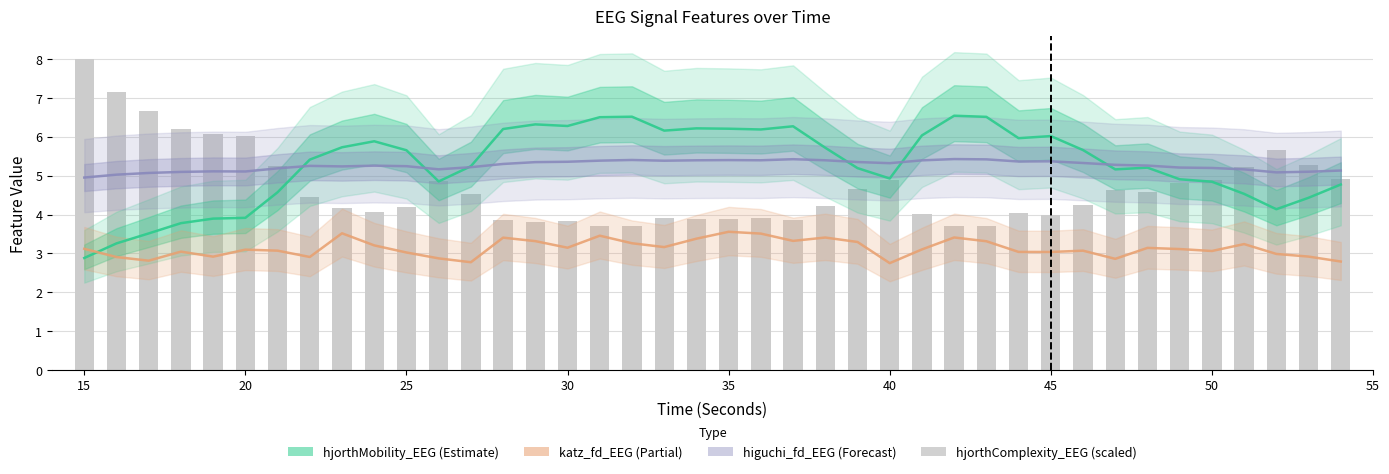

Rank the series by their maximum value, from lowest to highest.

katz_fd_EEG, higuchi_fd_EEG, hjorthMobility_EEG, hjorthComplexity_EEG (scaled)